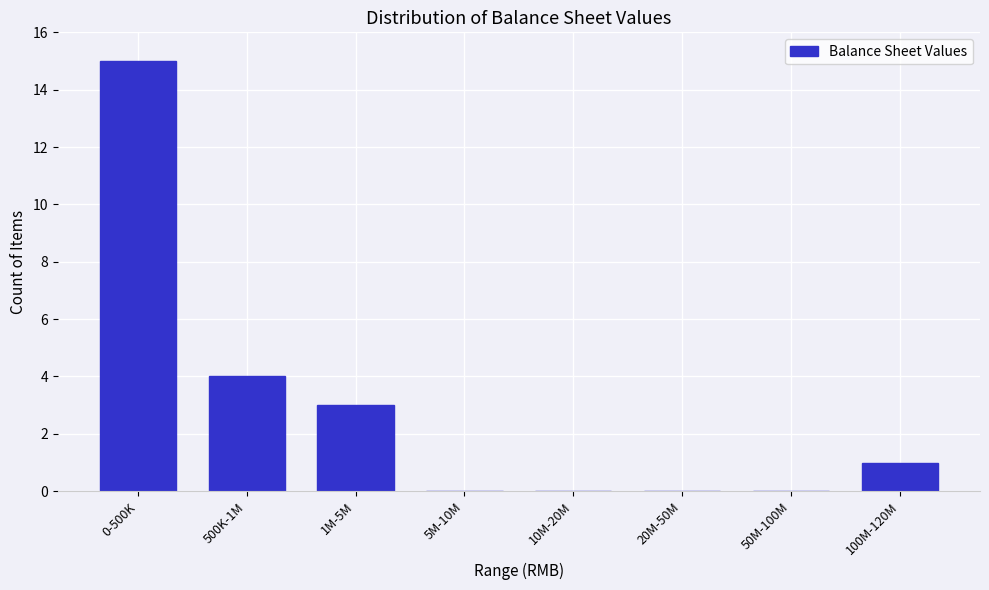

Reading left to right, what are all the values shown in this chart?

0-500K=15	500K-1M=4	1M-5M=3	5M-10M=0	10M-20M=0	20M-50M=0	50M-100M=0	100M-120M=1